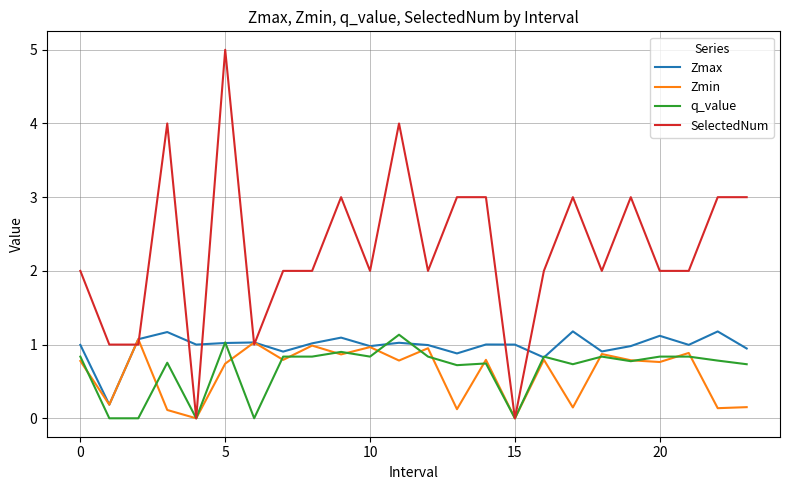

In Zmin, how many points are lower than both neighbors (excluding endpoints)?

10